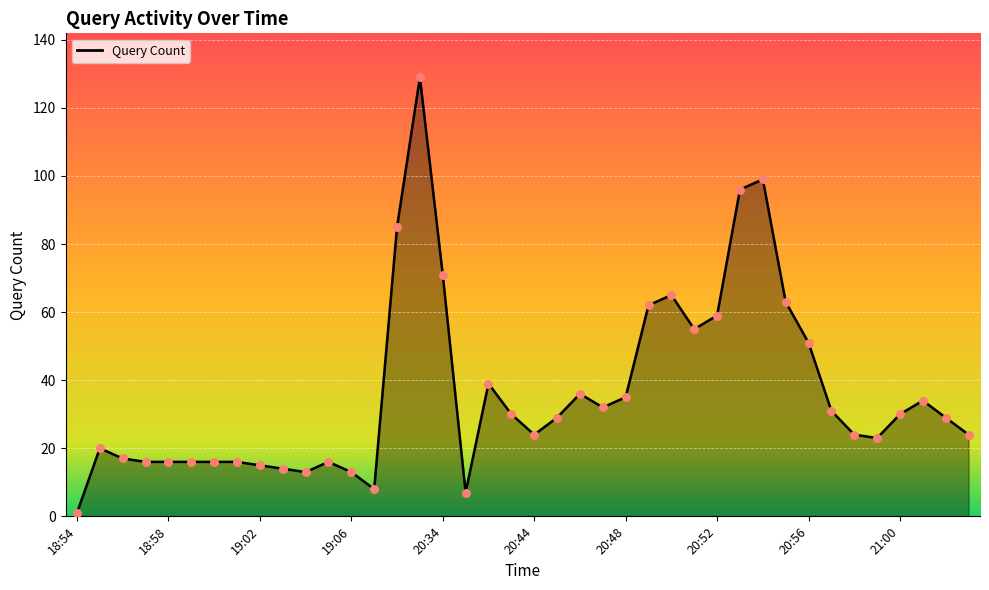

What is the difference between the maximum and minimum values?

128